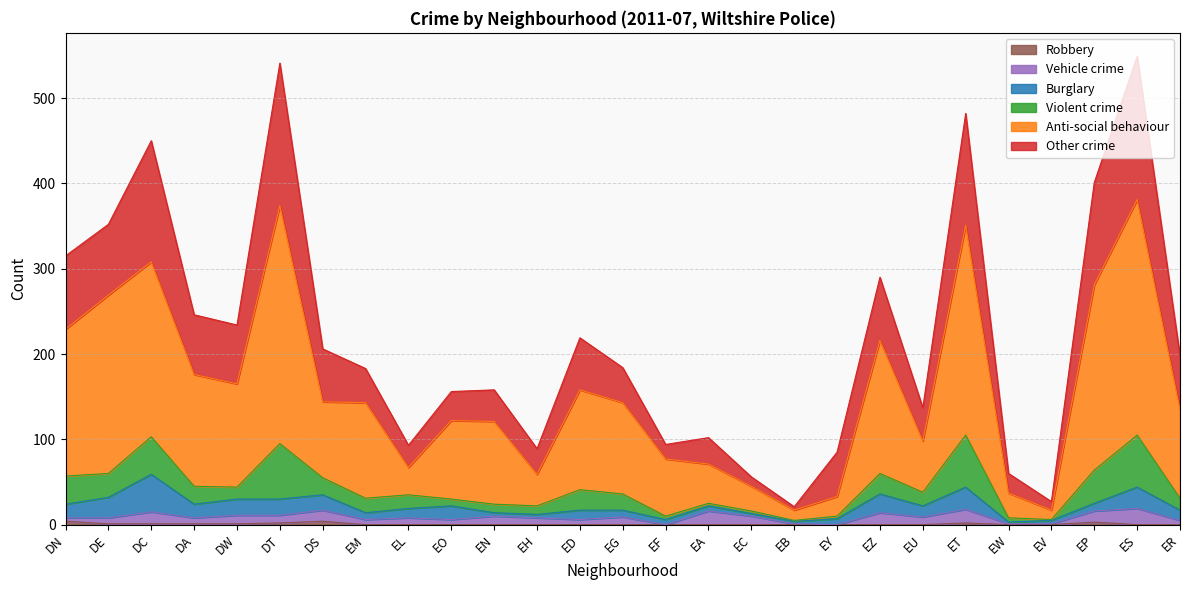

Is the value of Robbery at EW greater than the value of Anti-social behaviour at ET?

No